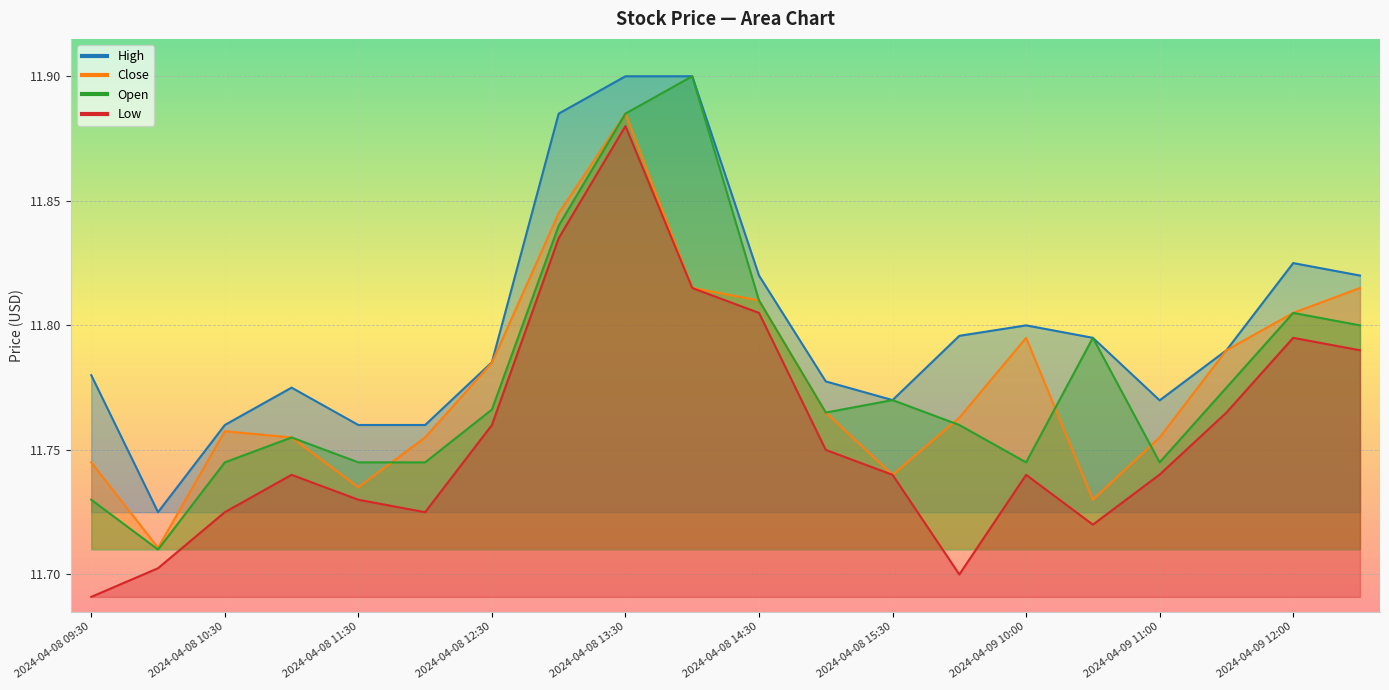

Reading left to right, transcribe all the data shown in this chart.

High: 11.8	11.7	11.8	11.8	11.8	11.8	11.8	11.9	11.9	11.9	11.8	11.8	11.8	11.8	11.8	11.8	11.8	11.8	11.8	11.8
Close: 11.7	11.7	11.8	11.8	11.7	11.8	11.8	11.8	11.9	11.8	11.8	11.8	11.7	11.8	11.8	11.7	11.8	11.8	11.8	11.8
Open: 11.7	11.7	11.7	11.8	11.7	11.7	11.8	11.8	11.9	11.9	11.8	11.8	11.8	11.8	11.7	11.8	11.7	11.8	11.8	11.8
Low: 11.7	11.7	11.7	11.7	11.7	11.7	11.8	11.8	11.9	11.8	11.8	11.8	11.7	11.7	11.7	11.7	11.7	11.8	11.8	11.8